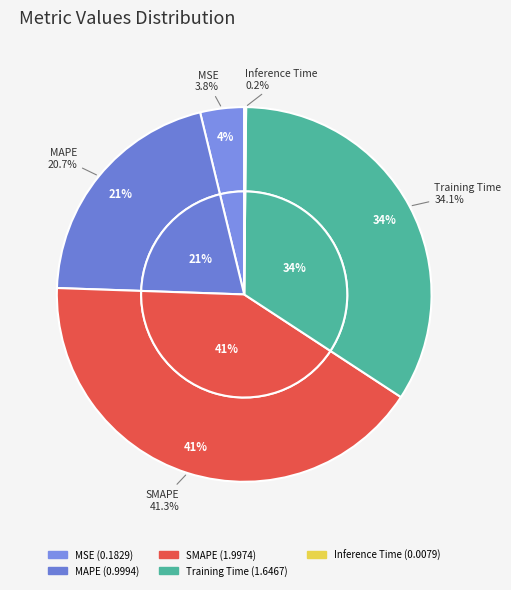

The SMAPE slice represents 41% of the pie. True or false?

True